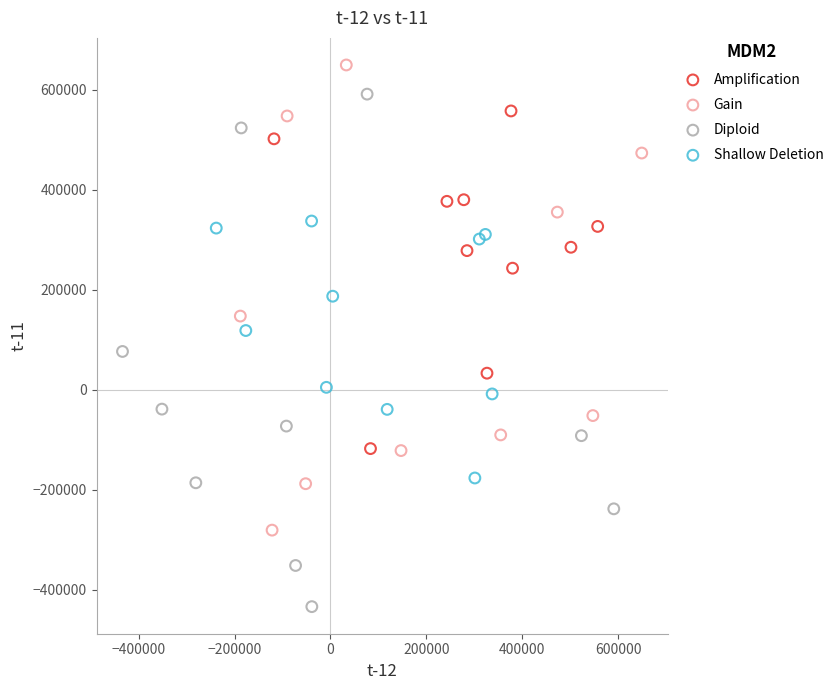

Which series reaches the maximum Y coordinate?

Gain